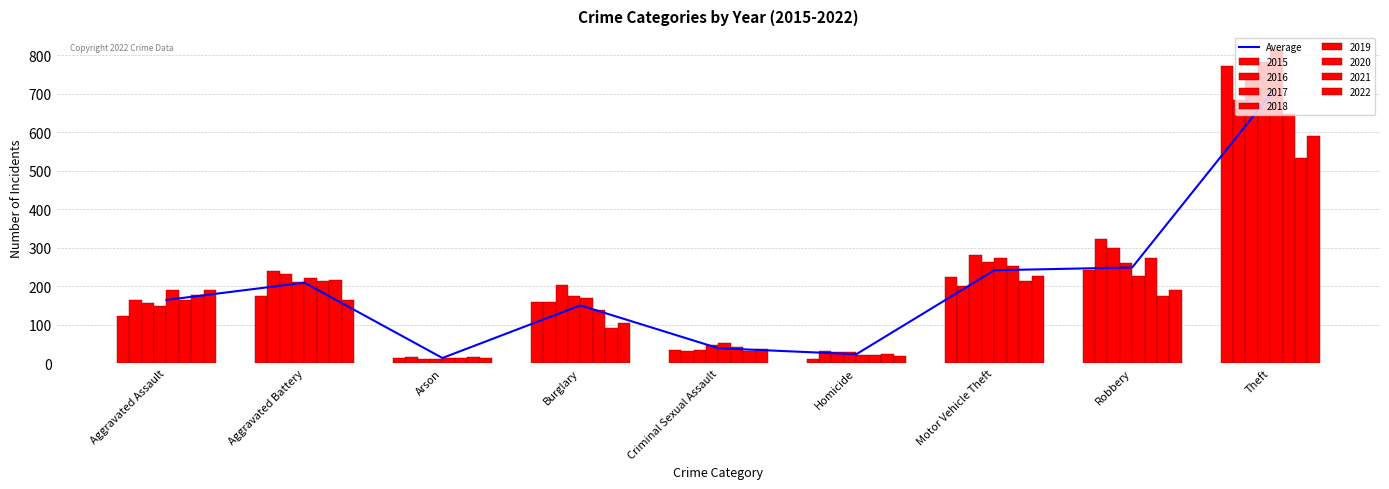

How many values are below 164?

4